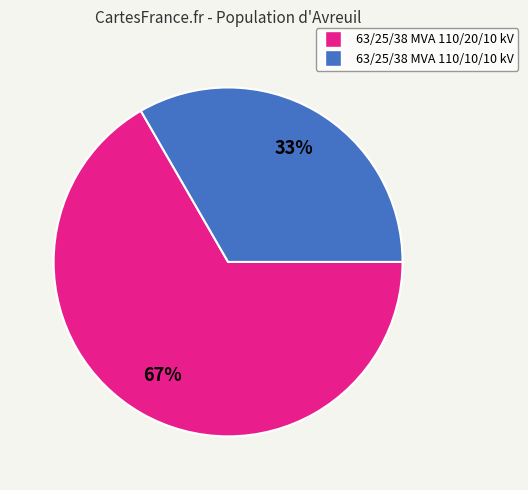

To the nearest percent, what is the combined percentage of 63/25/38 MVA 110/10/10 kV and 63/25/38 MVA 110/20/10 kV?

100%